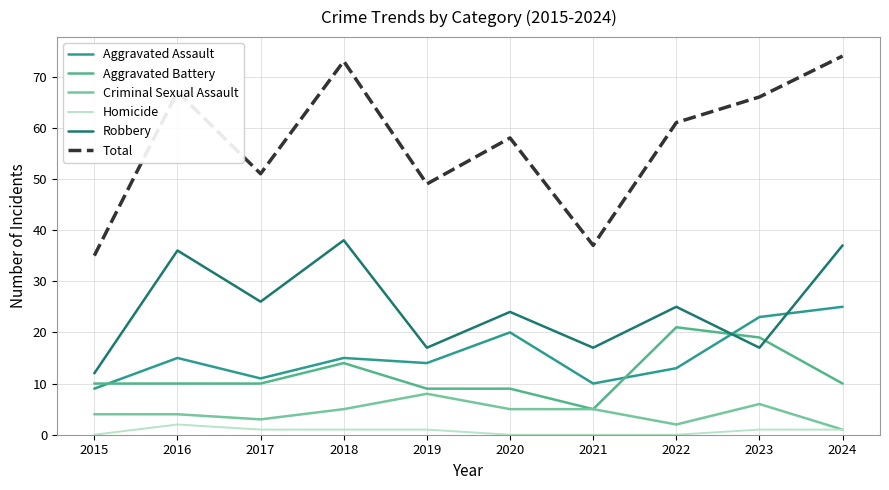

Which series has the largest total across all categories?

Total